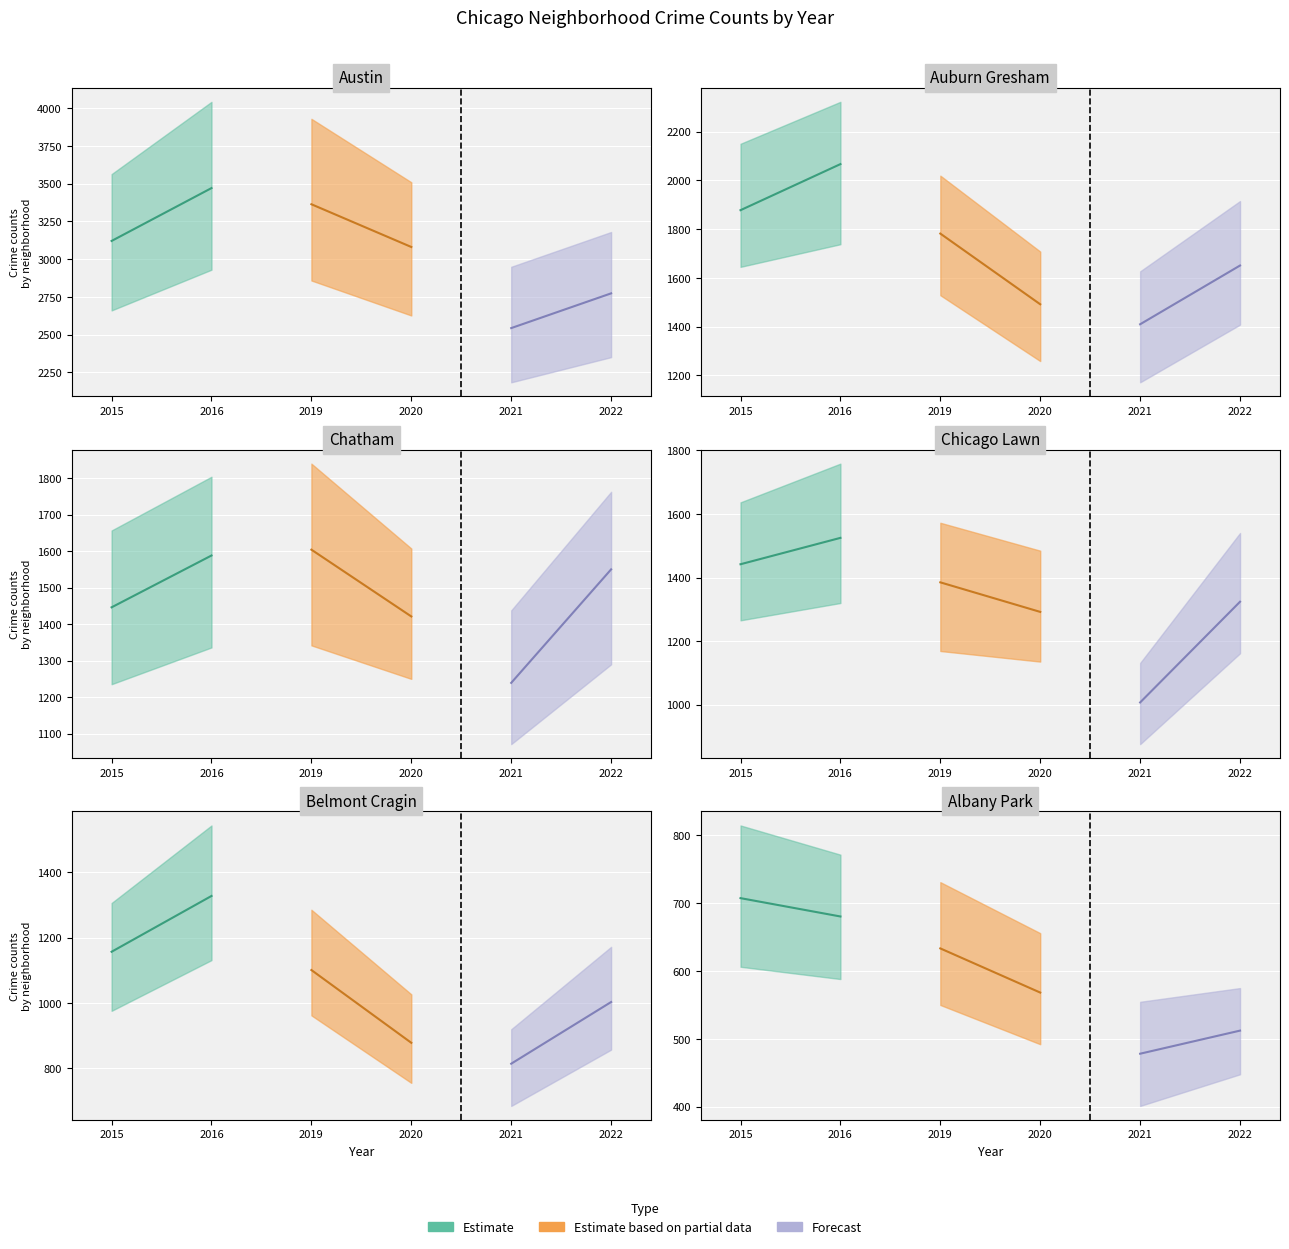

What is the average value of the 2020 series?

622